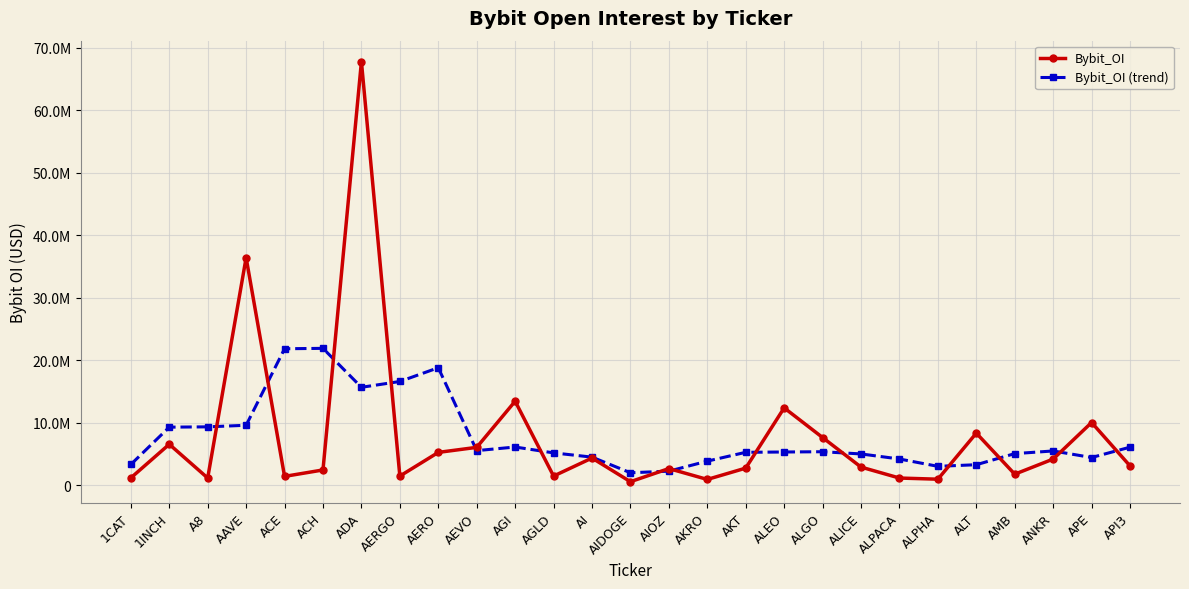

Which label corresponds to the largest value in the chart?

ADA